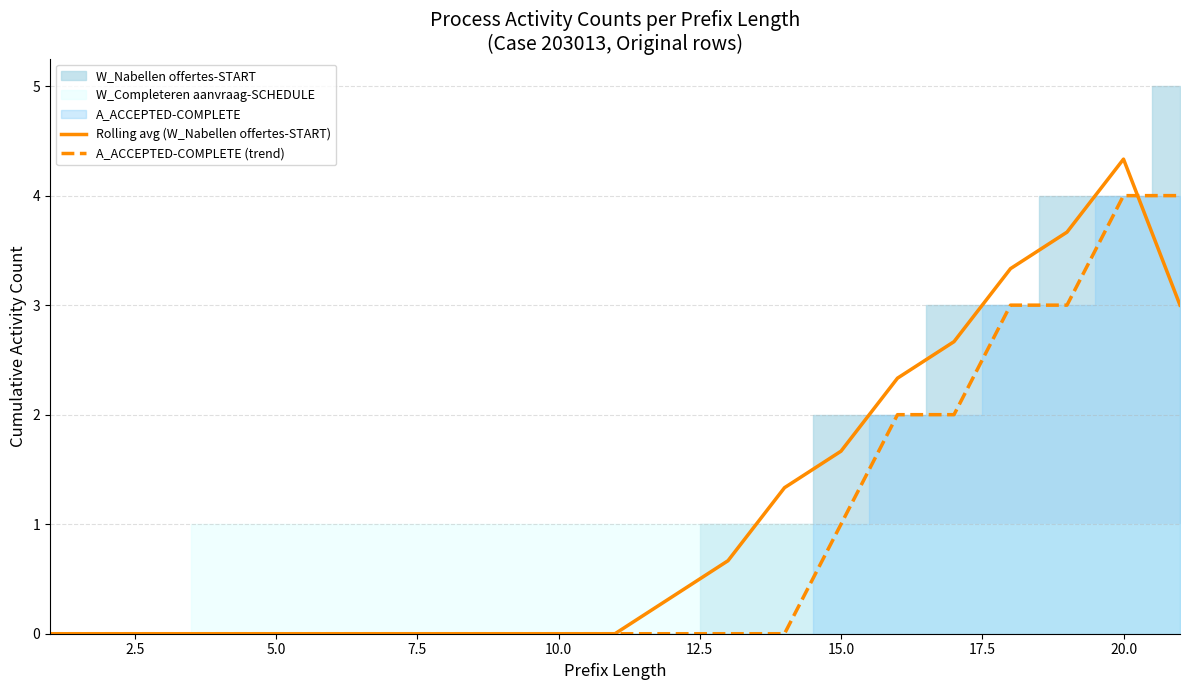

Which category has the highest value in the Rolling avg (W_Nabellen offertes-START) series?

20.0